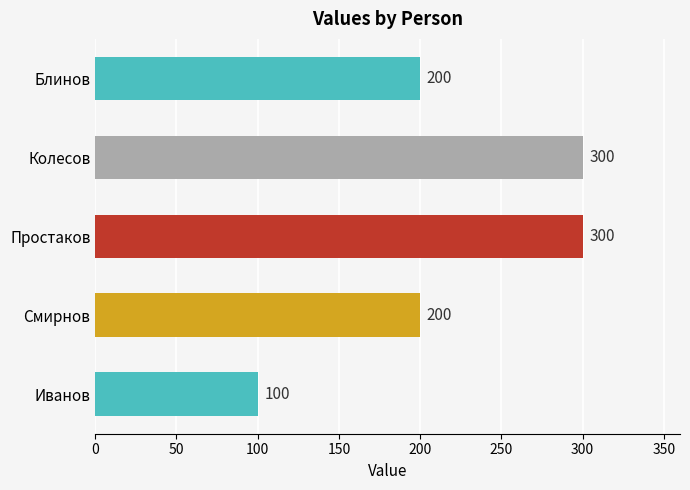

Reading bottom to top, what are all the values shown in this chart?

Иванов=100	Смирнов=200	Простаков=300	Колесов=300	Блинов=200